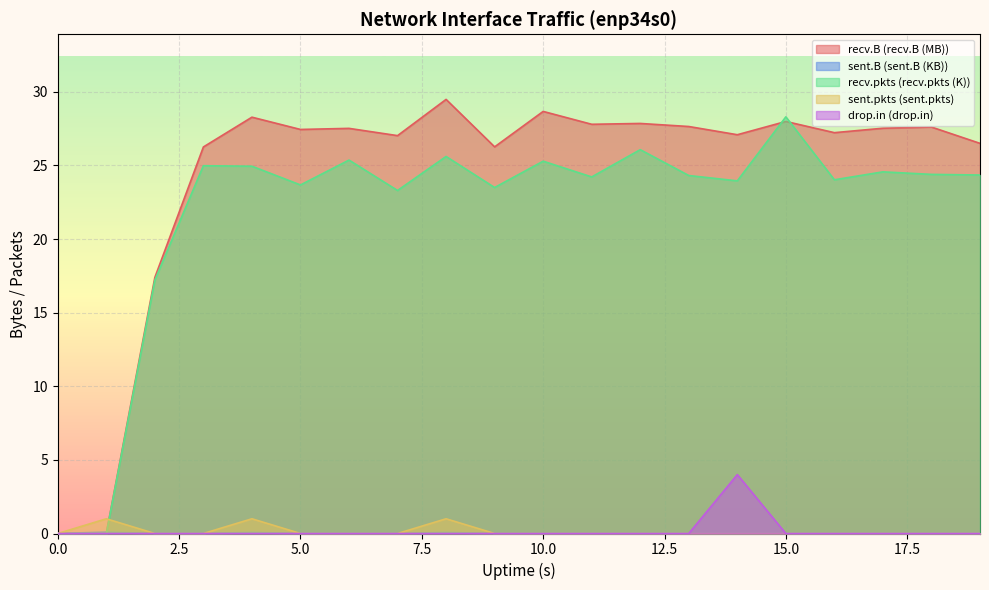

What is the total value across all series at 8?

56.2